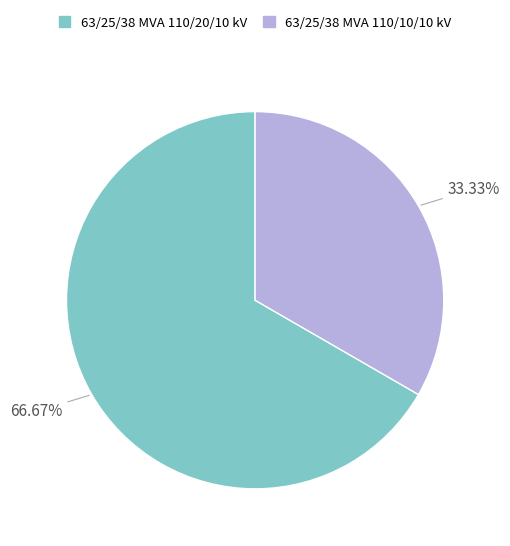

What portion of the pie excludes 63/25/38 MVA 110/10/10 kV?

66.7%